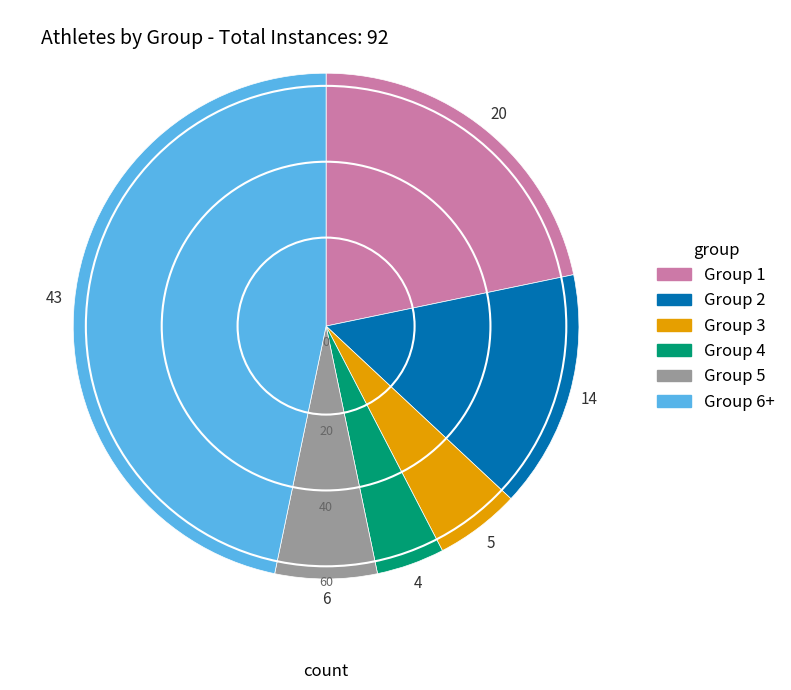

Does any single category account for the majority?

No